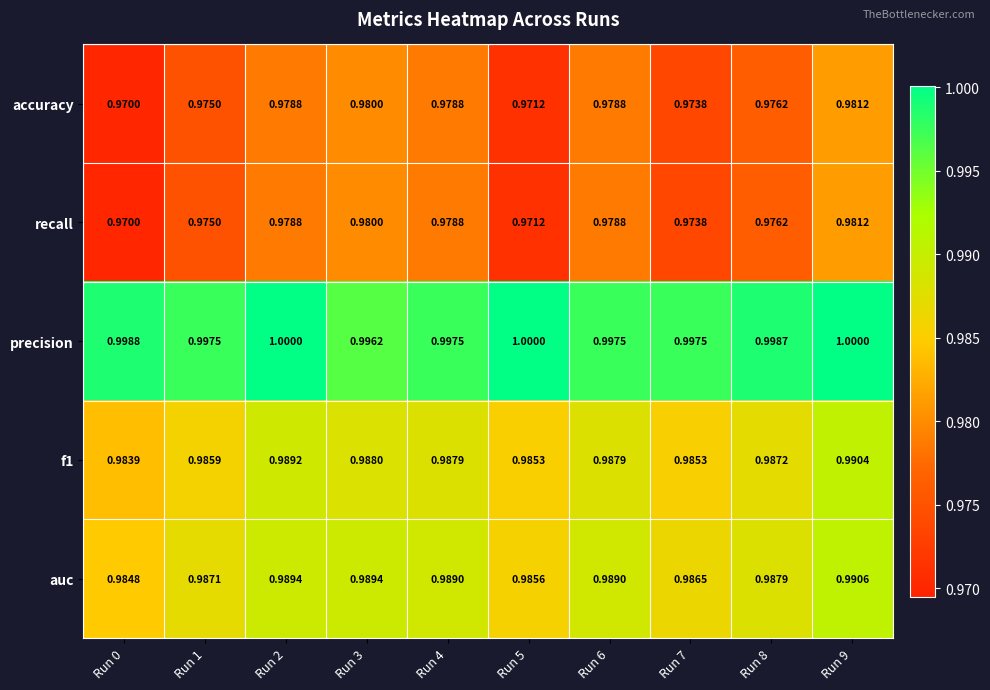

Is the value of precision at Run 6 greater than the value of auc at Run 6?

Yes